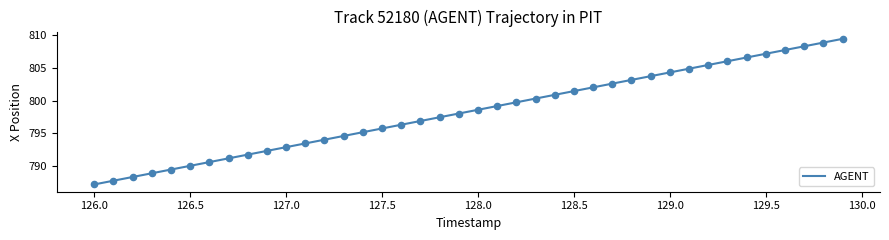

What is the greatest value displayed?

809.4